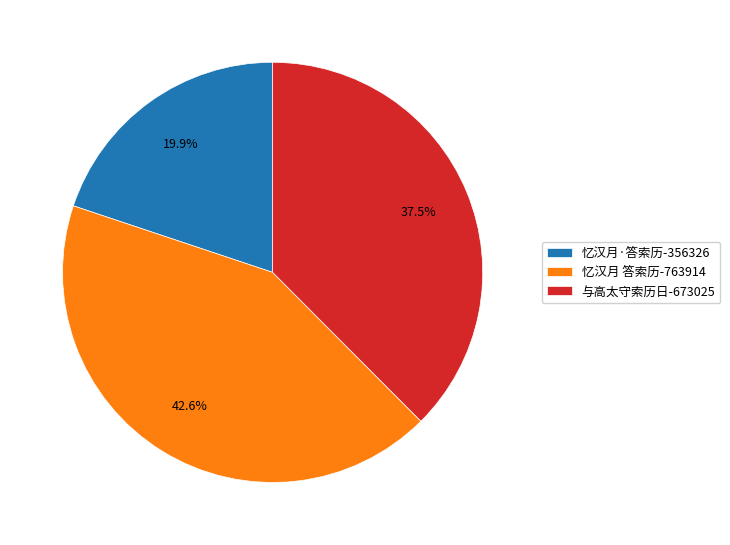

To the nearest percent, what percentage of the pie is 忆汉月 答索历?

43%